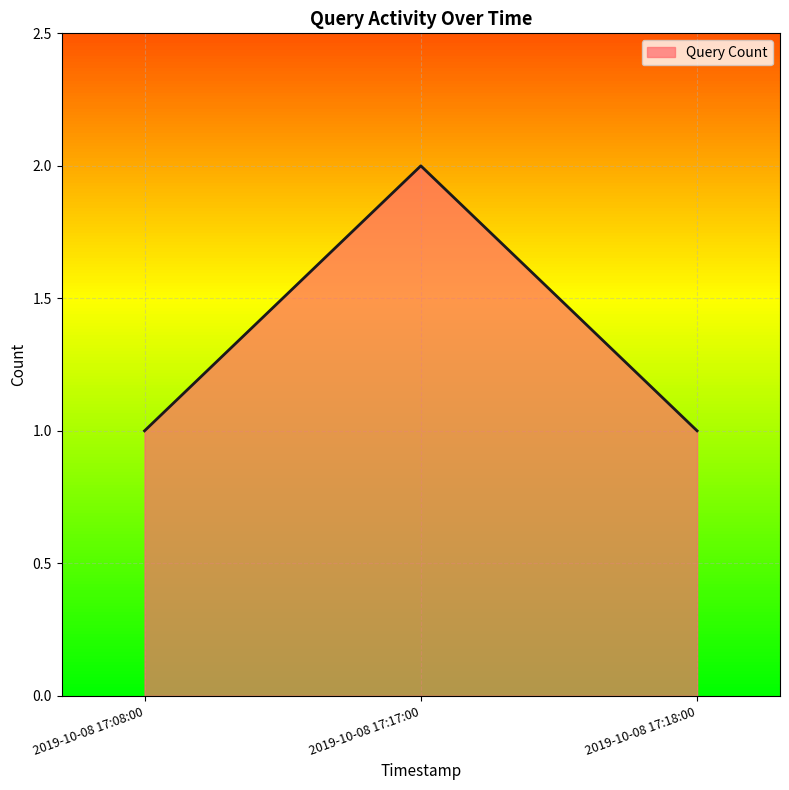

Count the number of data series in this chart.

1